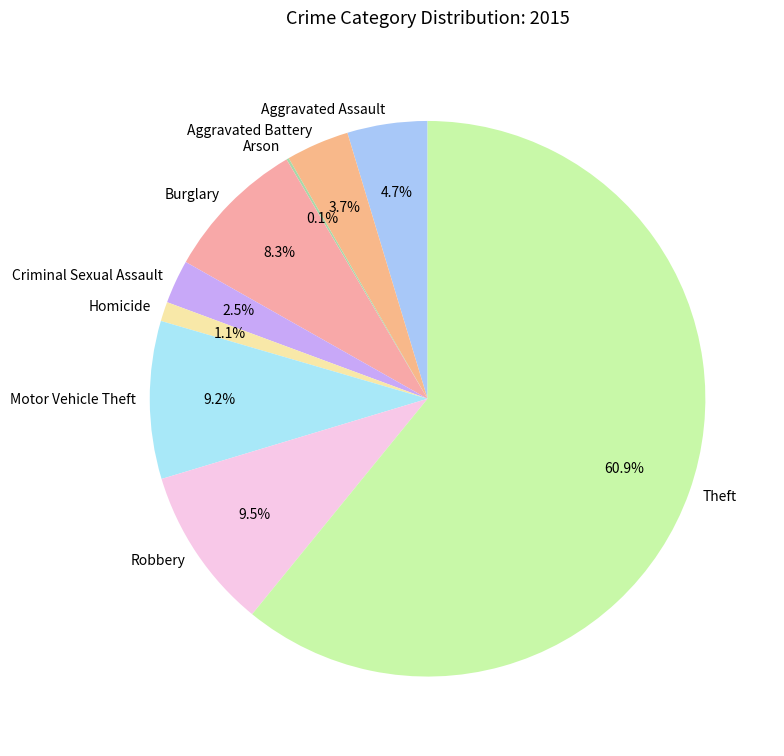

Is Aggravated Assault the majority of the pie?

No